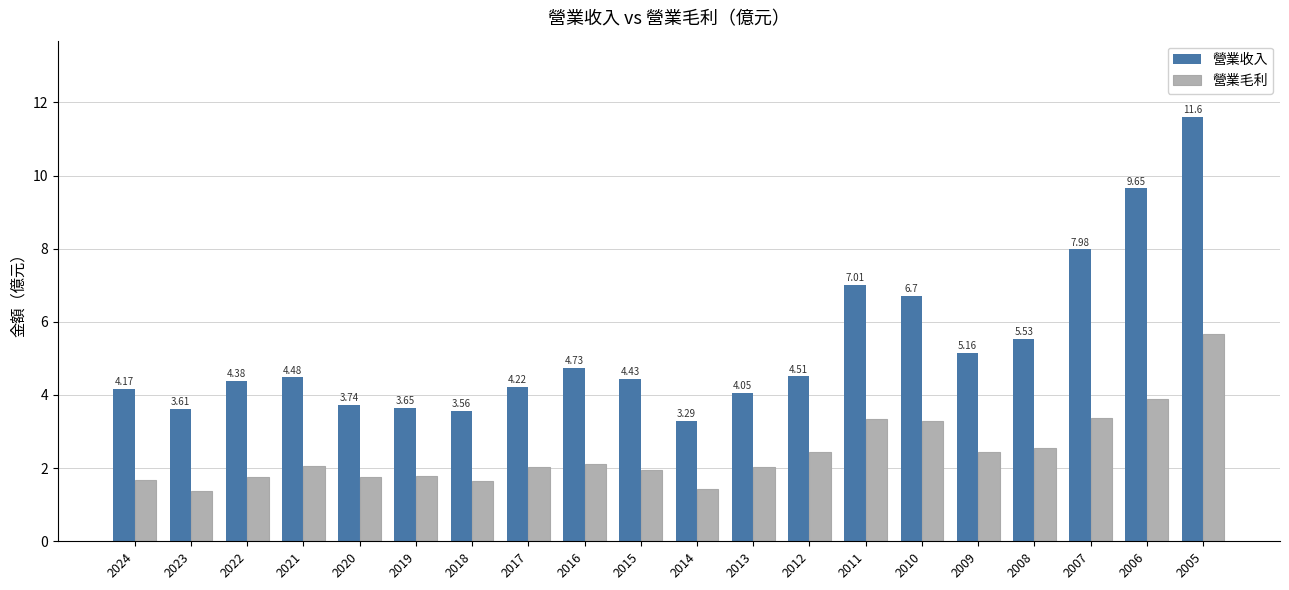

Does the chart contain any negative values?

No